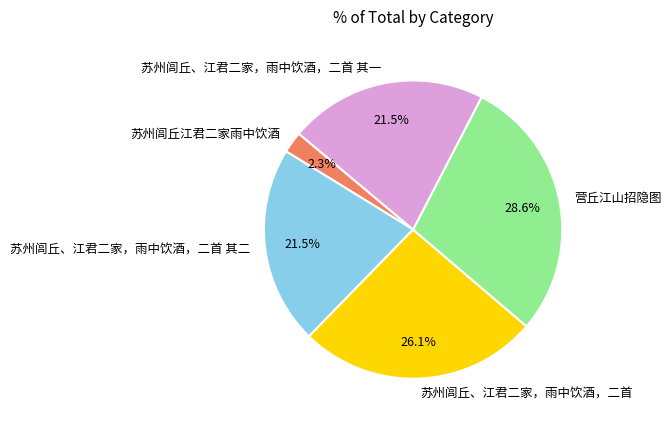

To the nearest percent, what percentage of the pie is 苏州闾丘、江君二家，雨中饮酒，二首?

26%